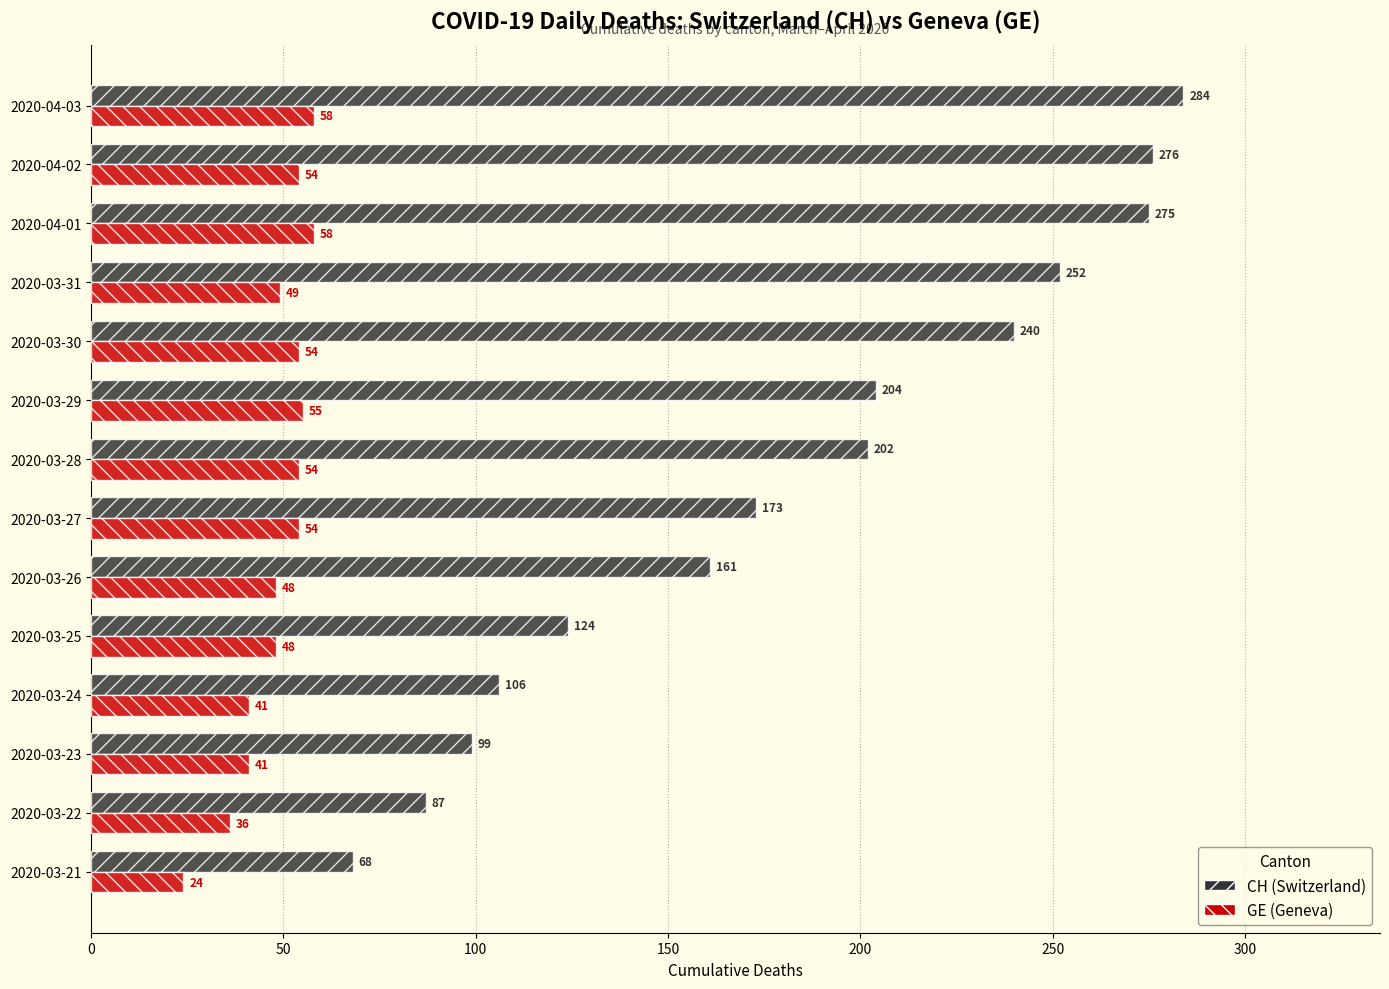

What is the difference between the highest and lowest values at 2020-03-26?

113